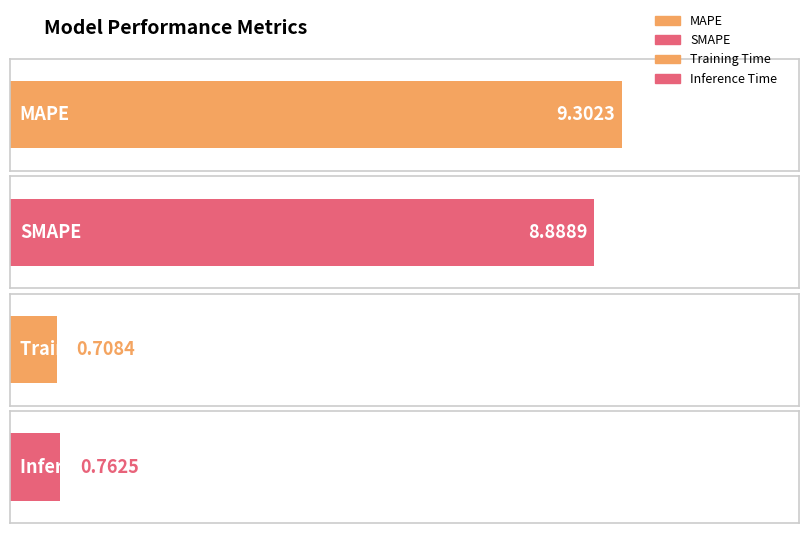

At which category does the chart reach its peak across all series?

MAPE